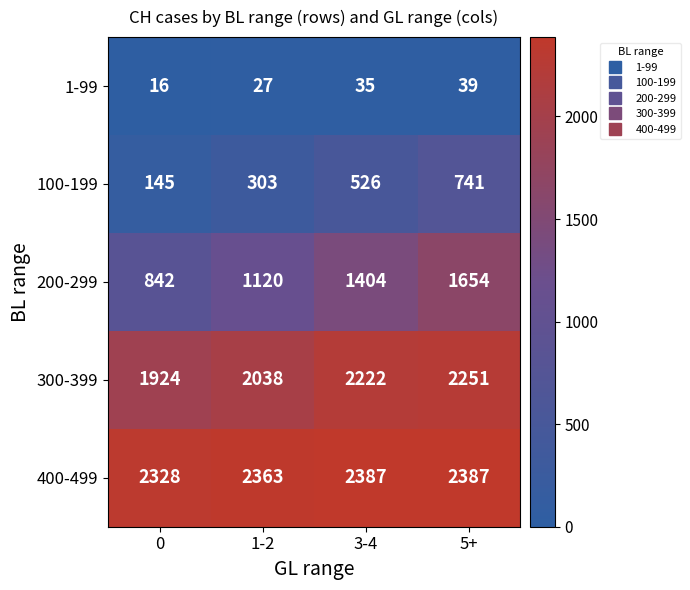

What is the difference between the second highest and second lowest values in the 100-199 series?

223